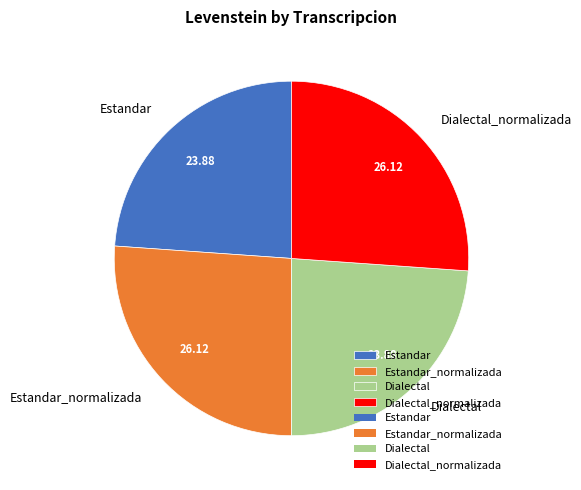

Does Dialectal_normalizada account for over 50% of the chart?

No